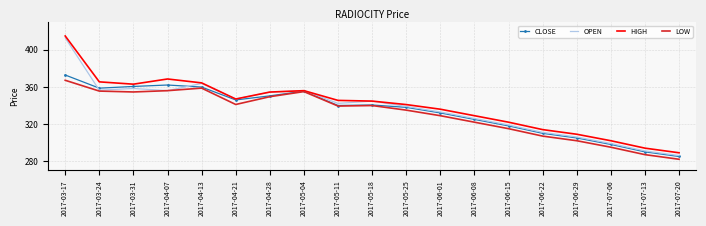

What is the lowest value of the OPEN series?

286.0